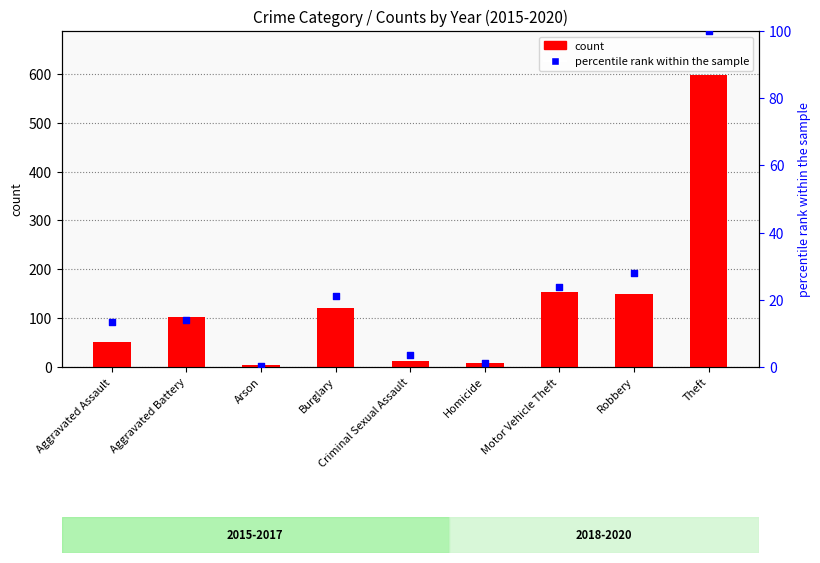

At how many categories does at least one series exceed 587?

1